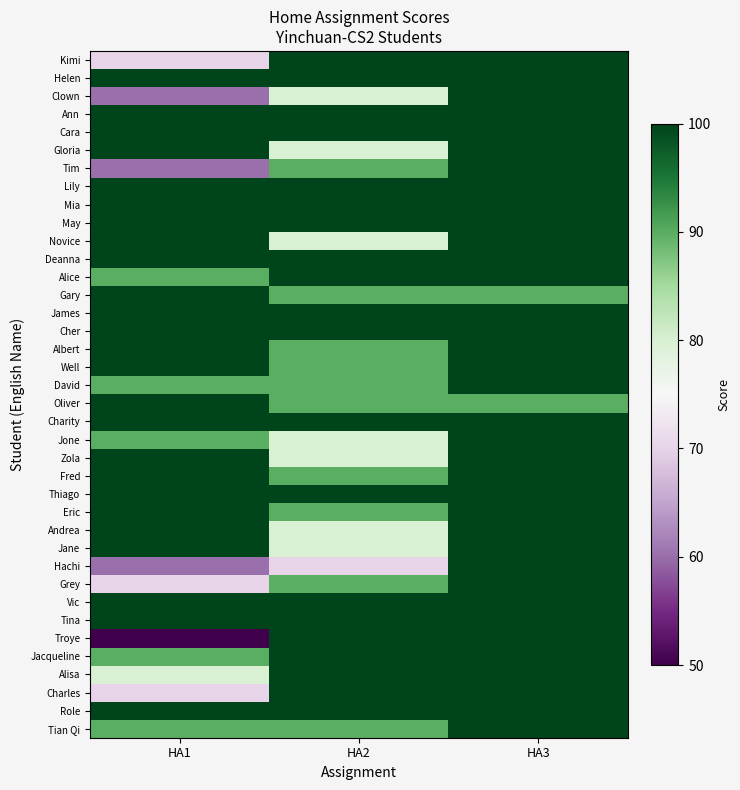

Reading left to right, transcribe all the data shown in this chart.

Kimi: HA1=70	HA2=100	HA3=100
Helen: HA1=100	HA2=100	HA3=100
Clown: HA1=60	HA2=80	HA3=100
Ann: HA1=100	HA2=100	HA3=100
Cara: HA1=100	HA2=100	HA3=100
Gloria: HA1=100	HA2=80	HA3=100
Tim: HA1=60	HA2=90	HA3=100
Lily: HA1=100	HA2=100	HA3=100
Mia: HA1=100	HA2=100	HA3=100
May: HA1=100	HA2=100	HA3=100
Novice: HA1=100	HA2=80	HA3=100
Deanna: HA1=100	HA2=100	HA3=100
Alice: HA1=90	HA2=100	HA3=100
Gary: HA1=100	HA2=90	HA3=90
James: HA1=100	HA2=100	HA3=100
Cher: HA1=100	HA2=100	HA3=100
Albert: HA1=100	HA2=90	HA3=100
Well: HA1=100	HA2=90	HA3=100
David: HA1=90	HA2=90	HA3=100
Oliver: HA1=100	HA2=90	HA3=90
Charity: HA1=100	HA2=100	HA3=100
Jone: HA1=90	HA2=80	HA3=100
Zola: HA1=100	HA2=80	HA3=100
Fred: HA1=100	HA2=90	HA3=100
Thiago: HA1=100	HA2=100	HA3=100
Eric: HA1=100	HA2=90	HA3=100
Andrea: HA1=100	HA2=80	HA3=100
Jane: HA1=100	HA2=80	HA3=100
Hachi: HA1=60	HA2=70	HA3=100
Grey: HA1=70	HA2=90	HA3=100
Vic: HA1=100	HA2=100	HA3=100
Tina: HA1=100	HA2=100	HA3=100
Troye: HA1=50	HA2=100	HA3=100
Jacqueline: HA1=90	HA2=100	HA3=100
Alisa: HA1=80	HA2=100	HA3=100
Charles: HA1=70	HA2=100	HA3=100
Role: HA1=100	HA2=100	HA3=100
Tian Qi: HA1=90	HA2=90	HA3=100